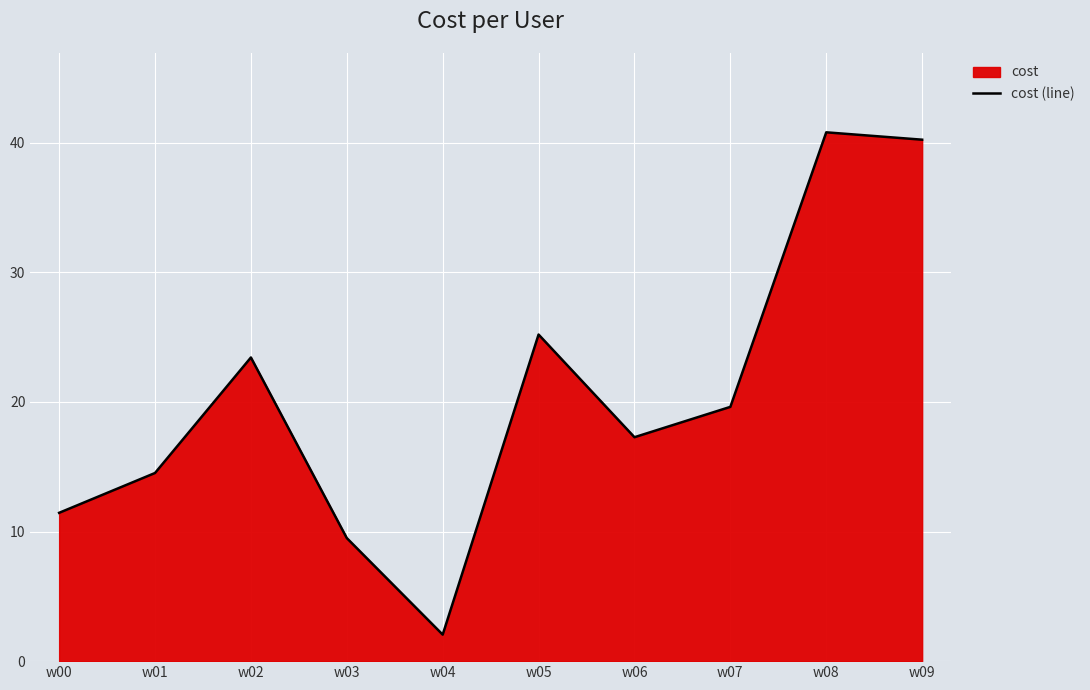

Which label corresponds to the smallest value in the chart?

w04